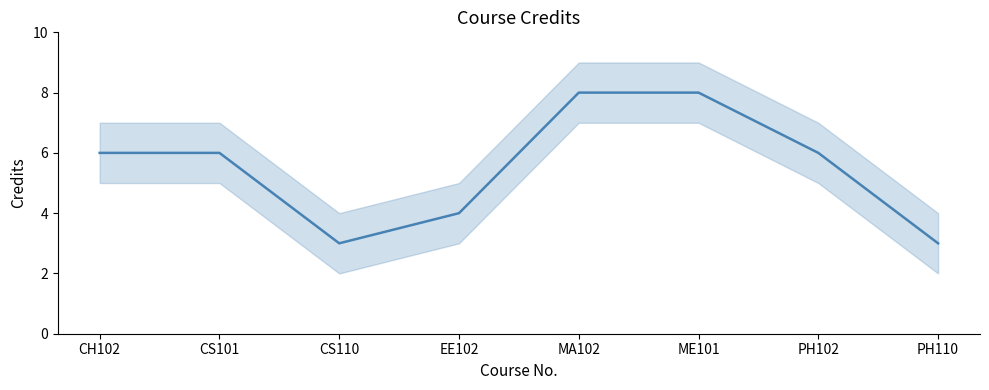

How many values are between 4 and 8?

6